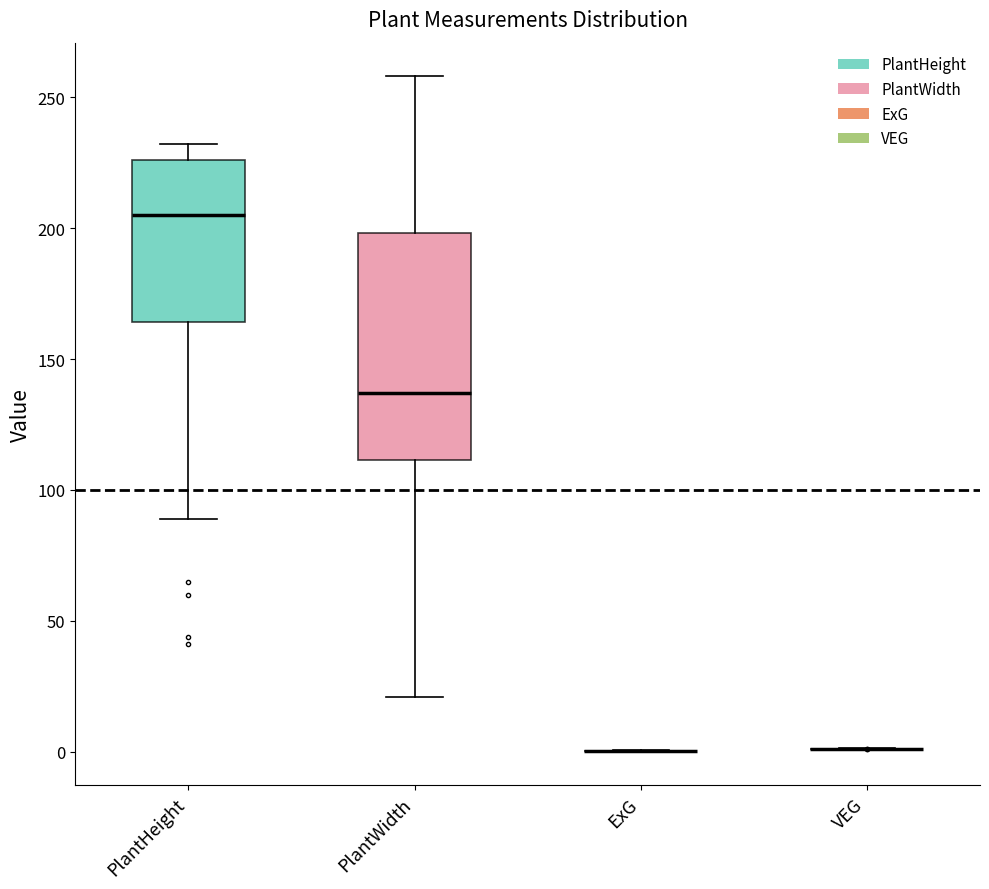

Reading left to right, transcribe this box plot: for each box, give where its median line is, the range the box spans, and where its two whiskers end, as read against the y-axis. The values are not printed on the chart, so give them approximately, as read against the axis.

PlantHeight: median 205, box 165 to 225, whiskers 90 to 230
PlantWidth: median 135, box 110 to 200, whiskers 20 to 260
ExG: box collapsed to a line at 0, whiskers 0 to 0
VEG: box collapsed to a line at 0, whiskers 0 to 0